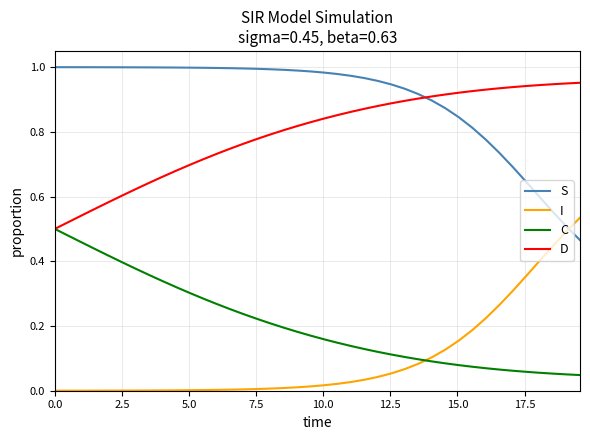

True or false: I and D intersect in this chart.

False